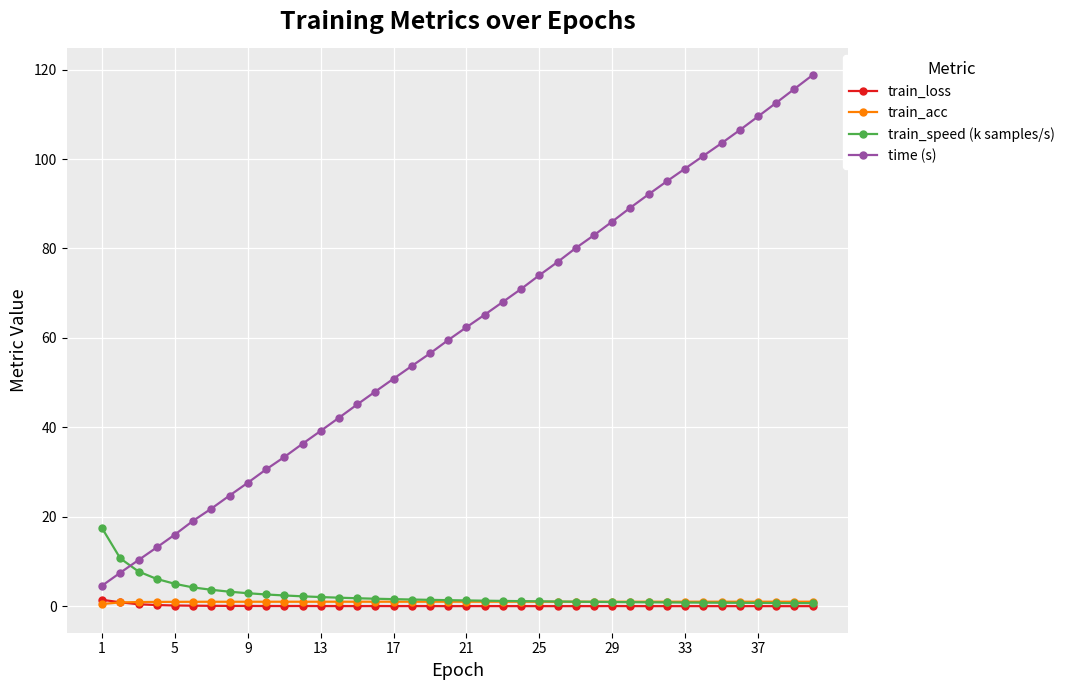

Which series has the largest range (max minus min)?

time (s)